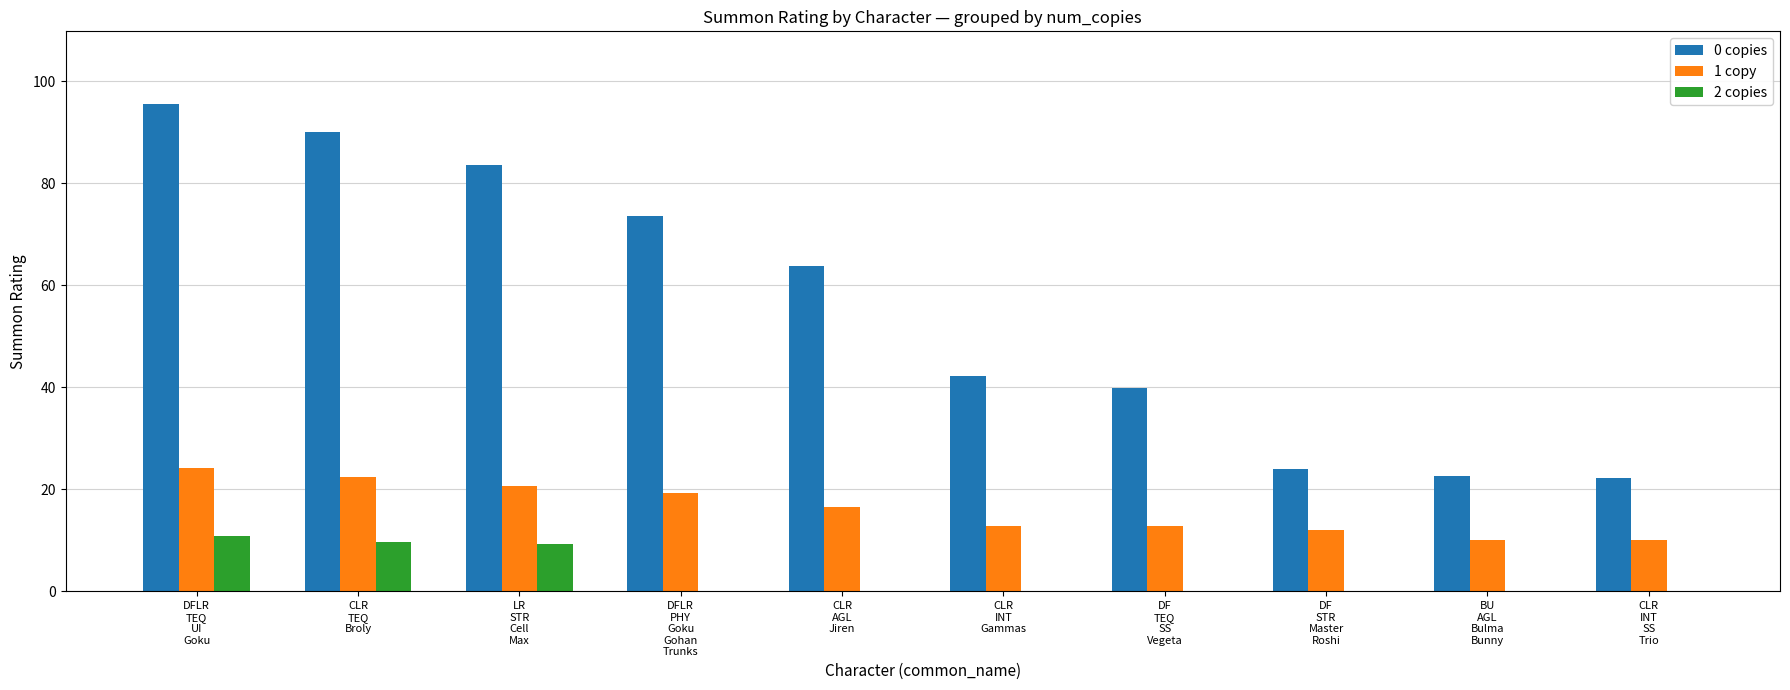

Where does the 0 copies series first go above 63?

DFLR
TEQ
UI
Goku